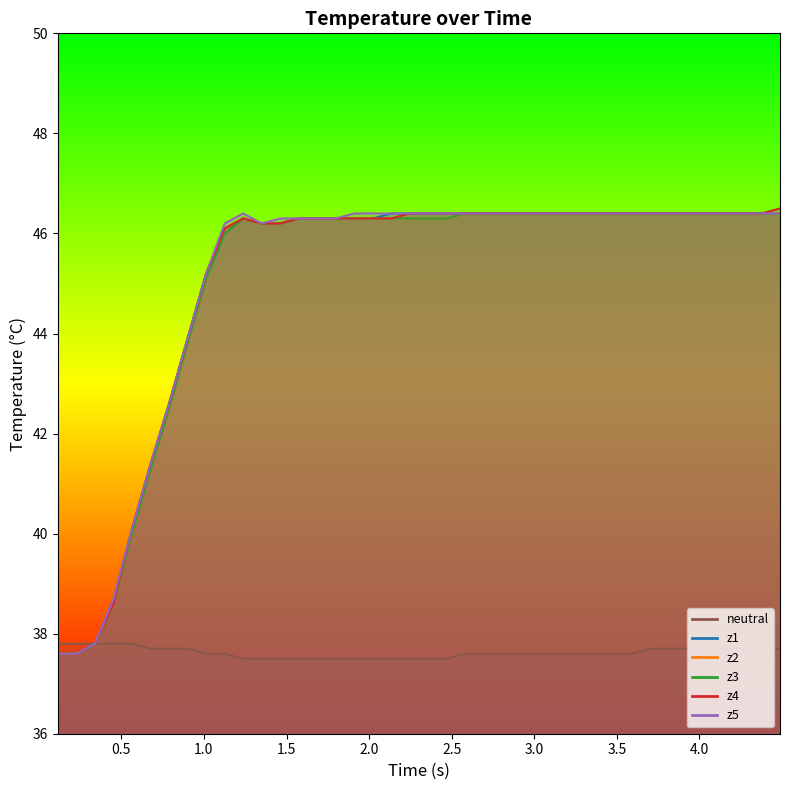

List the series in order of their peak value, lowest first.

neutral, z1, z2, z3, z5, z4